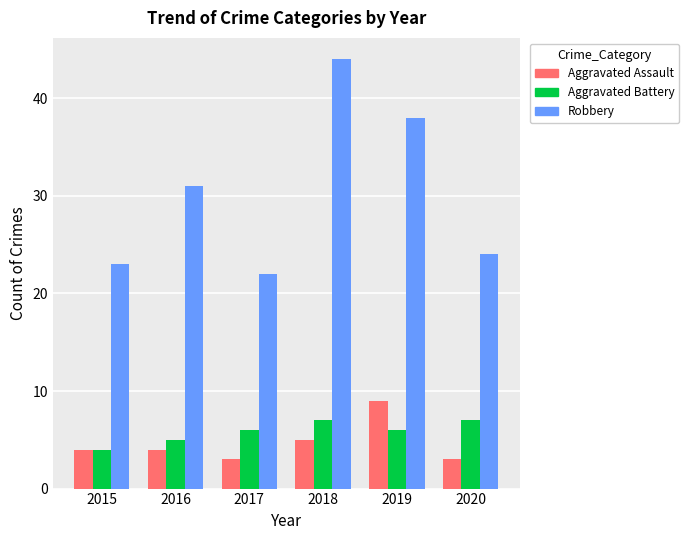

Rank the series by their maximum value, from lowest to highest.

Aggravated Battery, Aggravated Assault, Robbery